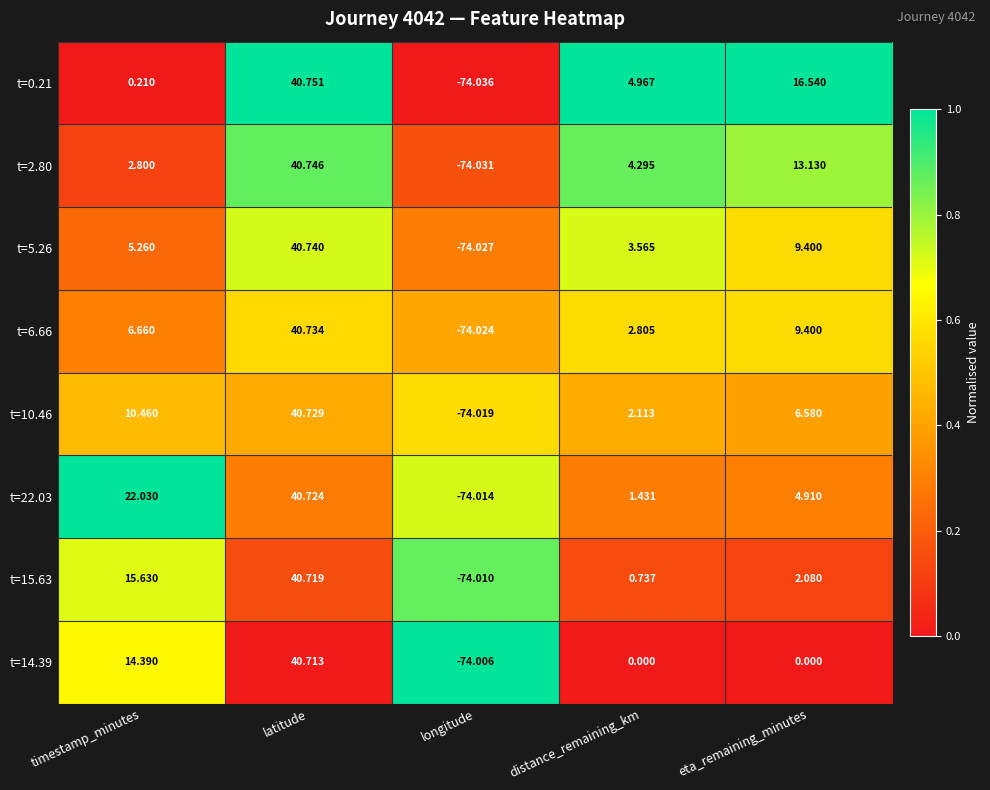

Between latitude and longitude, which series saw the biggest shift?

t=0.21